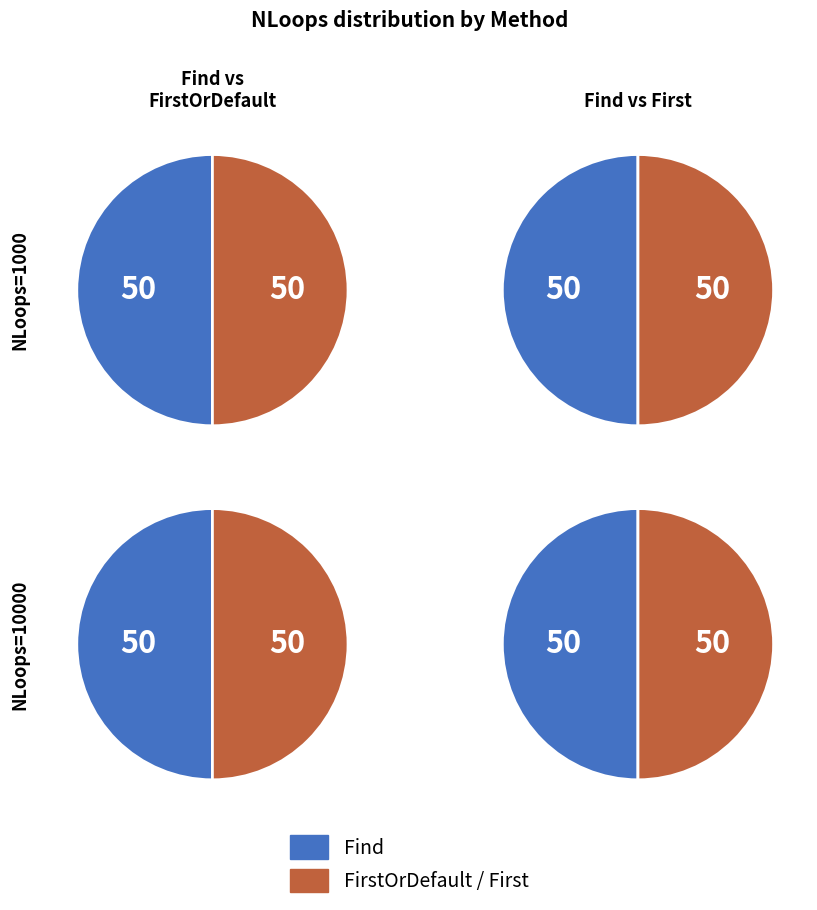

Count the number of slices in the pie.

2